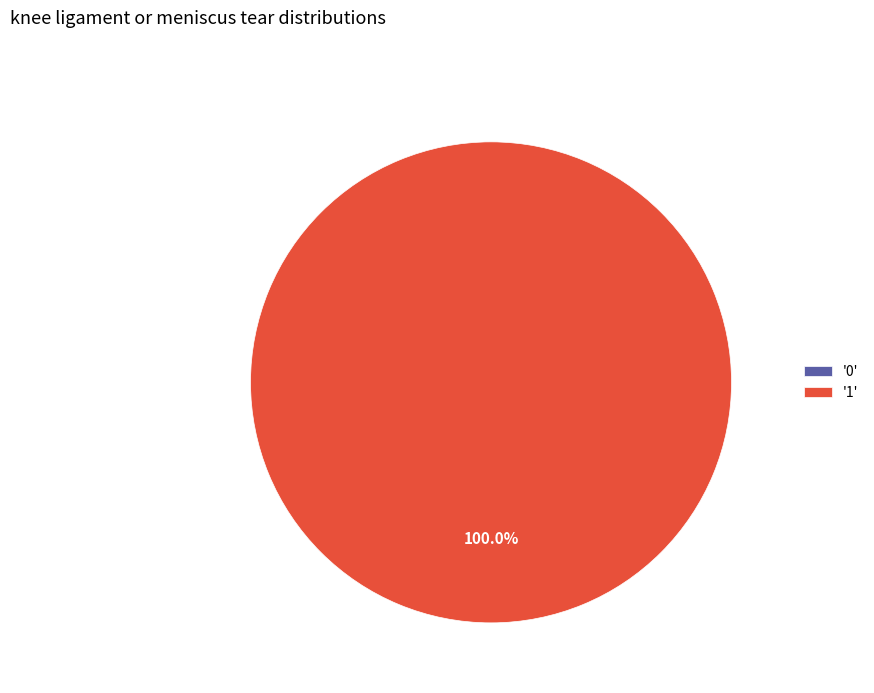

Combined, do 1 and 0 account for over 50%?

Yes